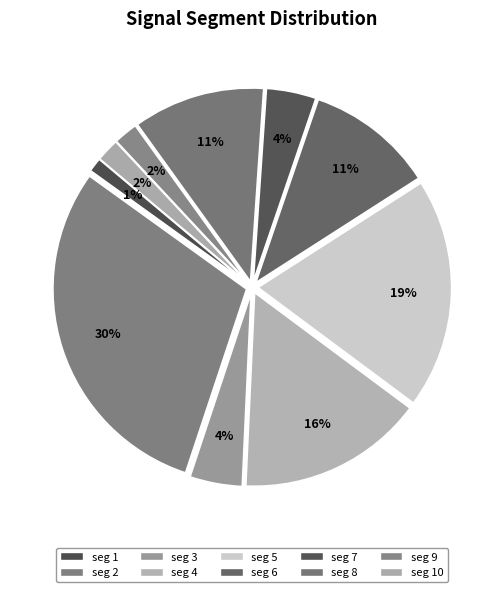

How many segments does this pie chart have?

10